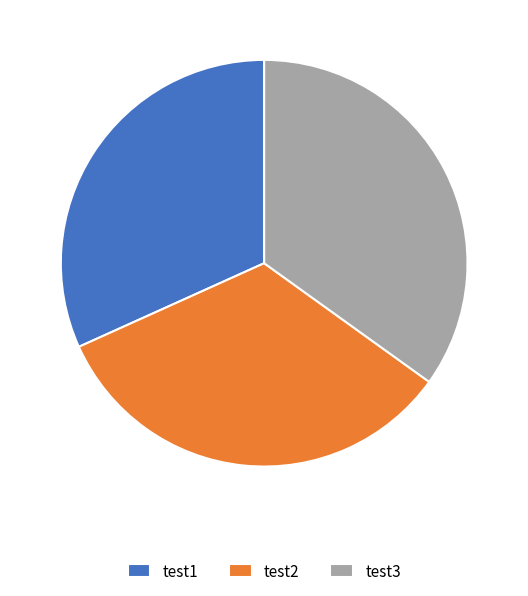

Between test2 and test3, which is larger?

test3